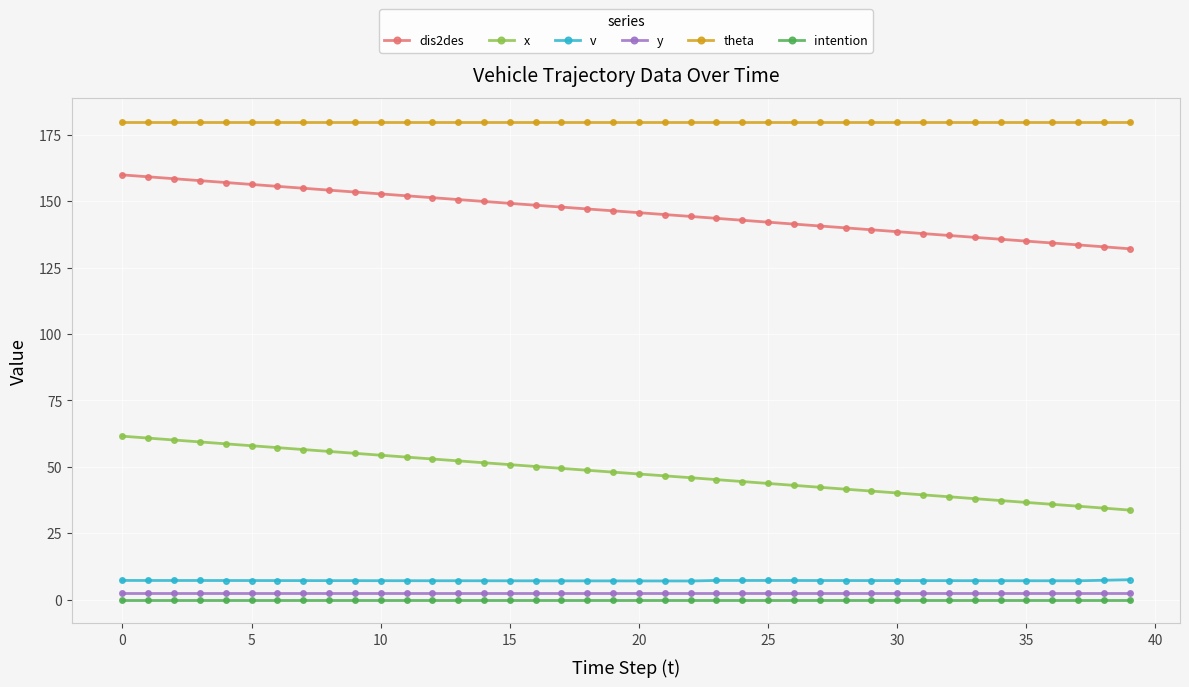

Which series has the largest range (max minus min)?

x